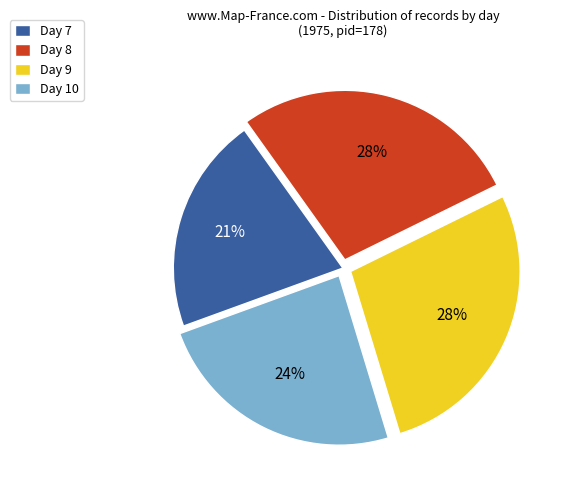

What is the smallest slice in the pie chart?

Day 7